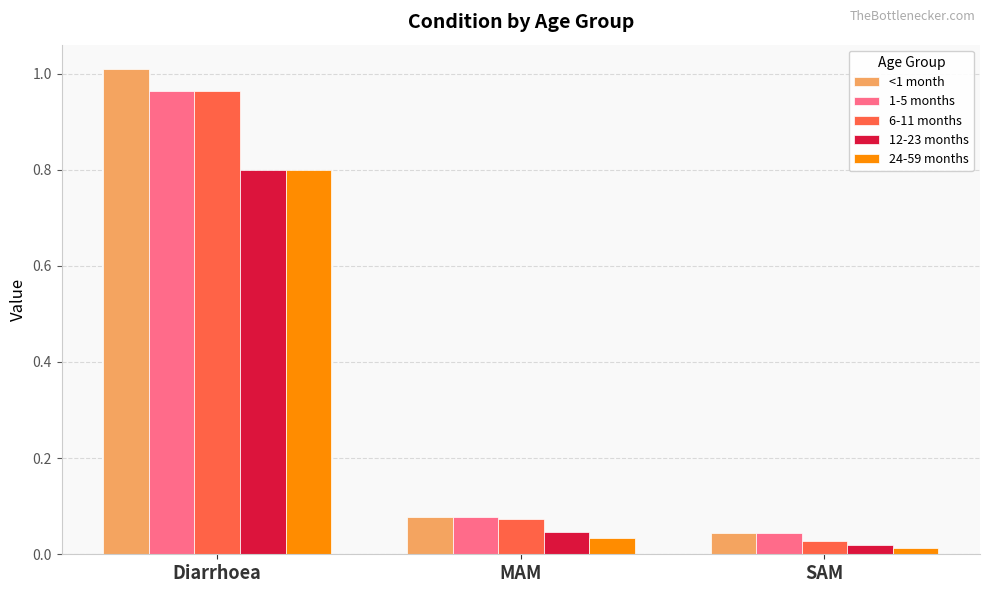

Count the number of data series in this chart.

5